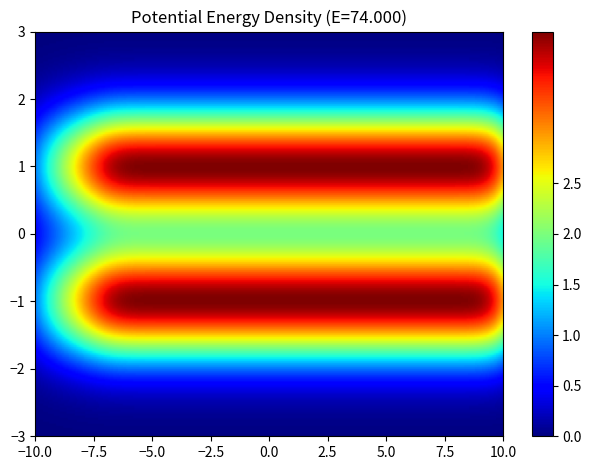

Reading left to right, what are all the values shown in this chart?

row_0: 0=1	1=2	2=3	3=4	4=4	5=4	6=4	7=4	8=4	9=4	10=4	11=4	12=4	13=4	14=4	15=4	16=4	17=4	18=4	19=4
row_1: 0=1	1=2	2=3	3=4	4=4	5=4	6=4	7=4	8=4	9=4	10=4	11=4	12=4	13=4	14=4	15=4	16=4	17=4	18=4	19=4
row_2: 0=1	1=2	2=3	3=4	4=4	5=4	6=4	7=4	8=4	9=4	10=4	11=4	12=4	13=4	14=4	15=4	16=4	17=4	18=4	19=4
row_3: 0=0	1=0	2=0	3=0	4=0	5=0	6=0	7=0	8=0	9=0	10=0	11=0	12=0	13=0	14=0	15=0	16=0	17=0	18=0	19=0
row_4: 0=0	1=0	2=0	3=0	4=0	5=0	6=0	7=0	8=0	9=0	10=0	11=0	12=0	13=0	14=0	15=0	16=0	17=0	18=0	19=0